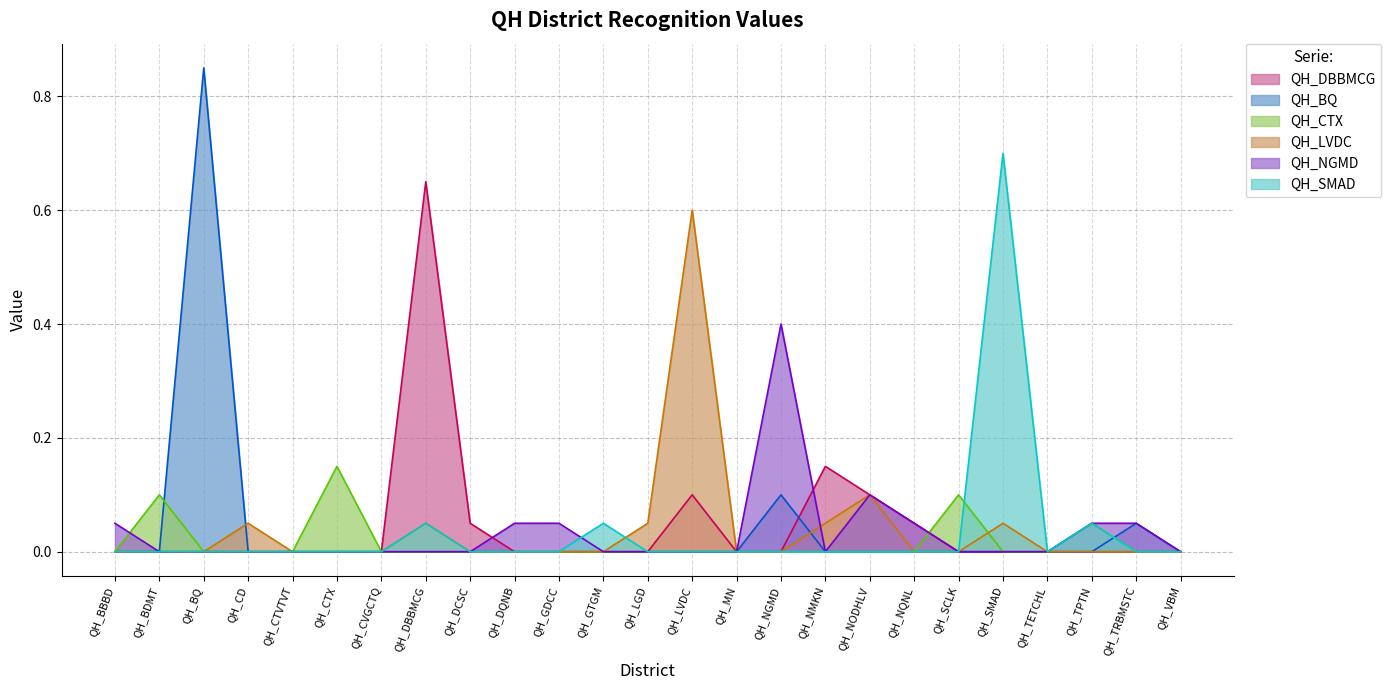

How many values in QH_LVDC are above zero?

7